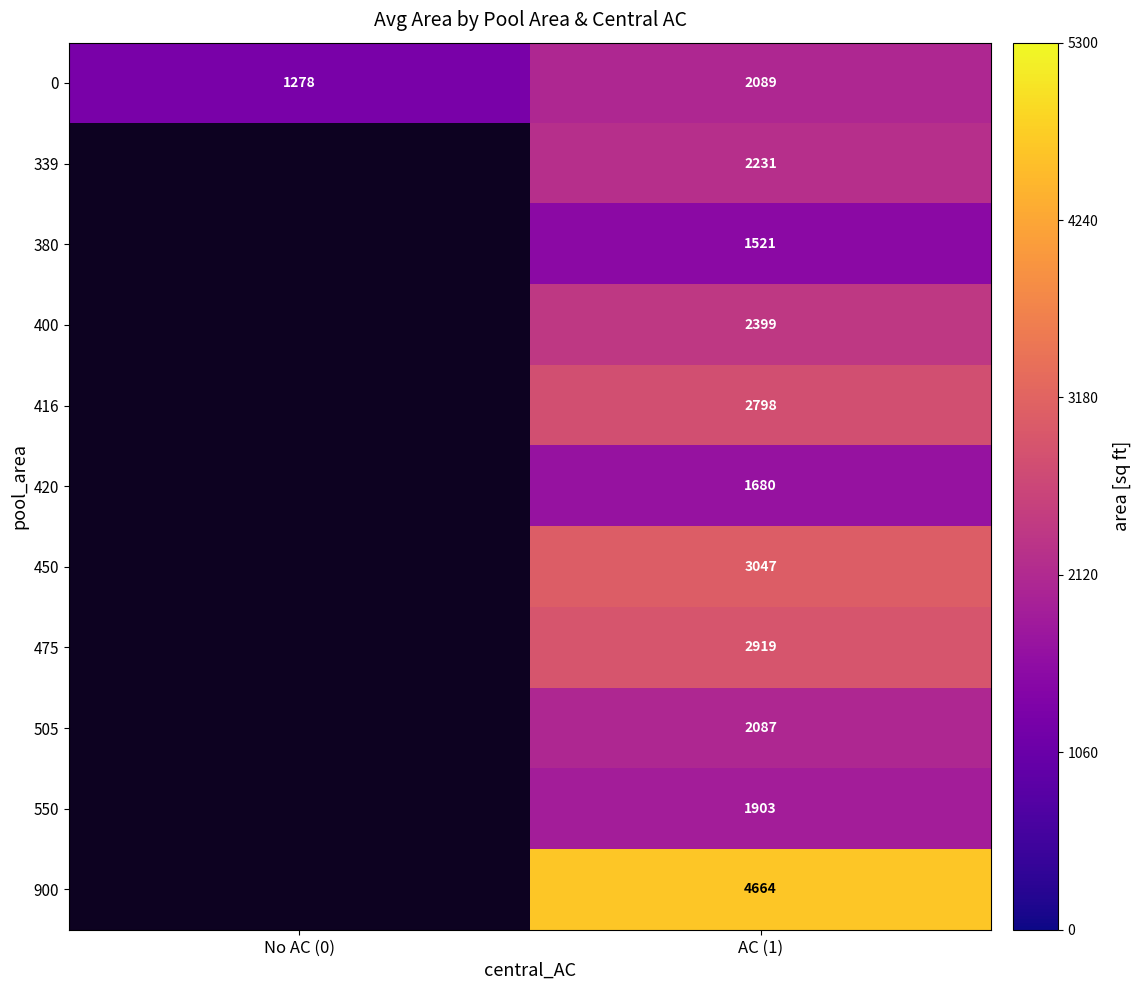

Between No AC (0) and AC (1), which is larger?

AC (1)